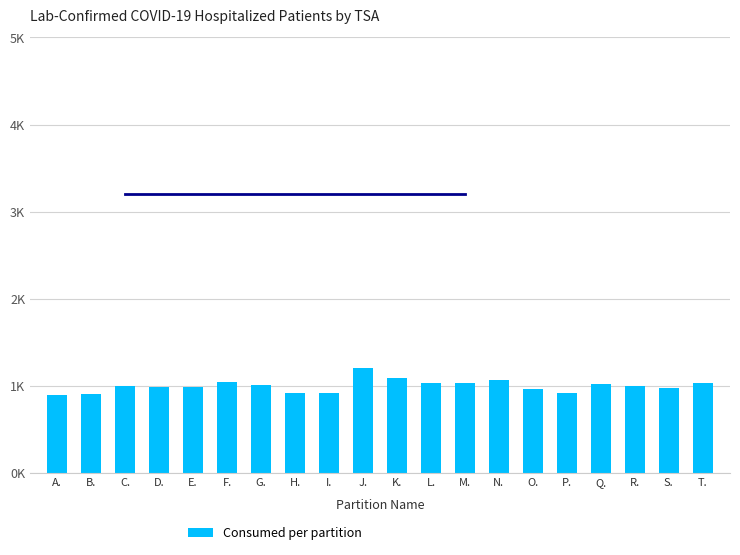

Where does the data first go above 1002?

F.